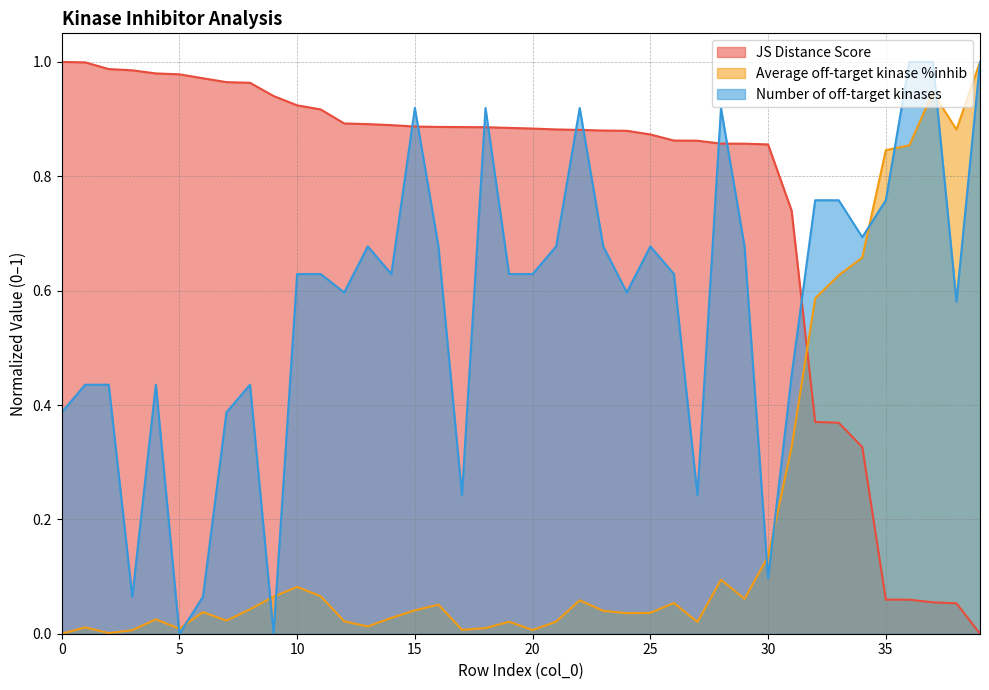

The value of Number of off-target kinases at 13 is 0.7. True or false?

True